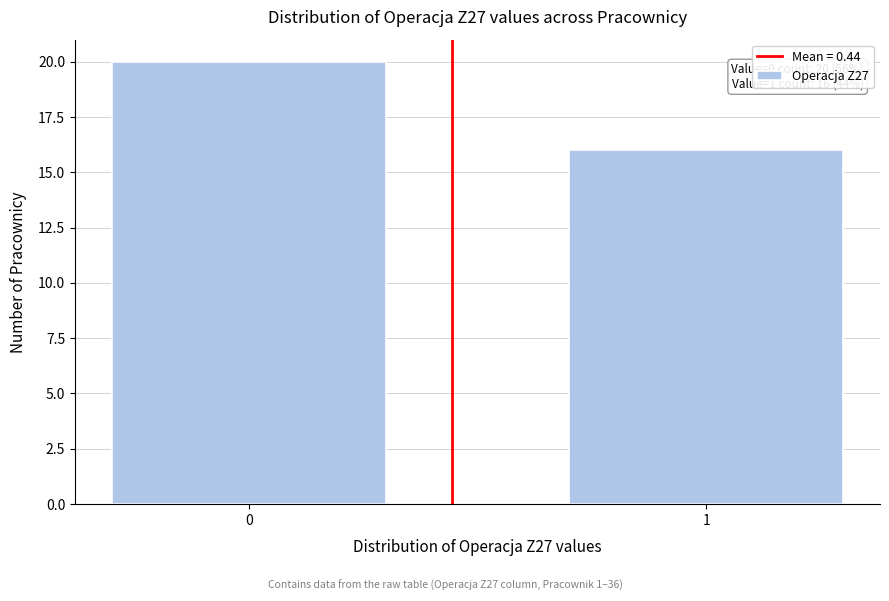

Reading right to left, what are all the values shown in this chart?

1=16	0=20